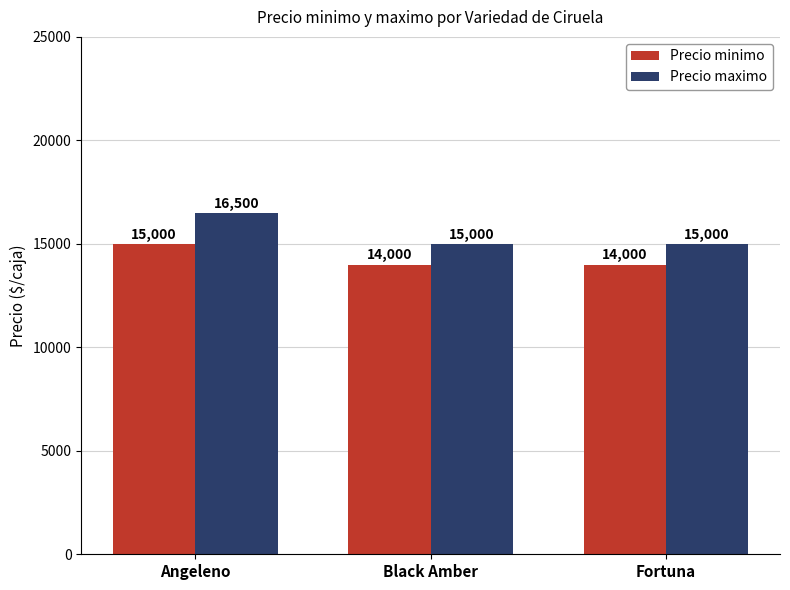

Which series has the largest total across all categories?

Precio maximo